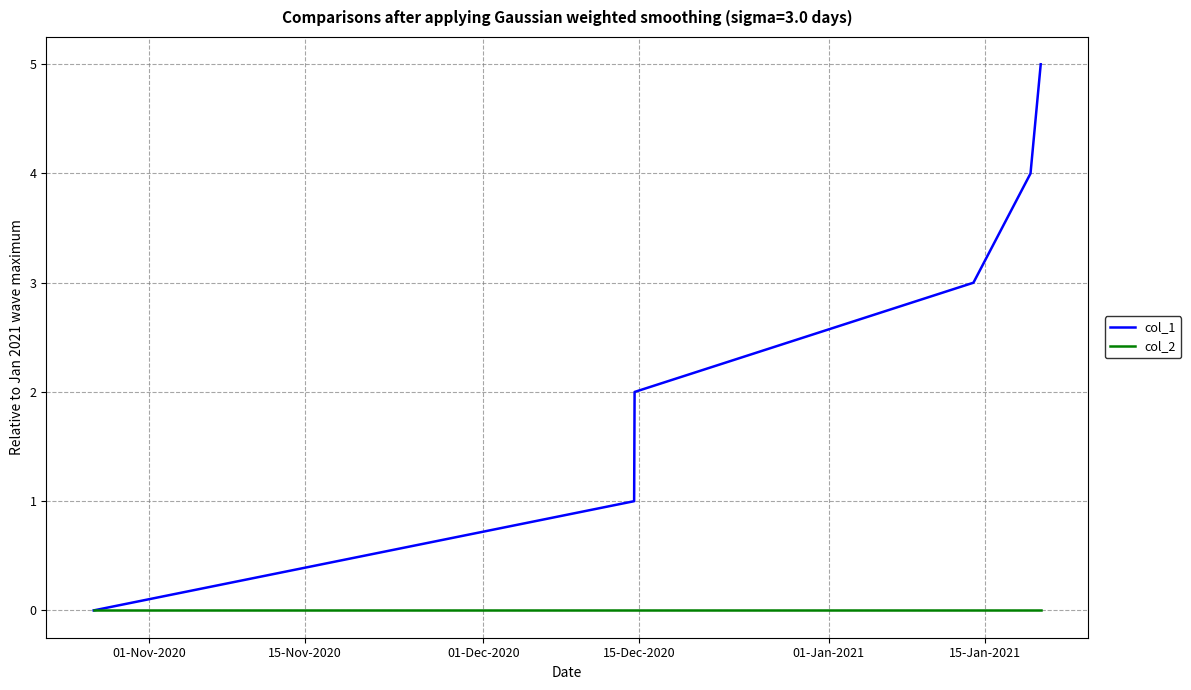

How many lines are shown in the chart?

2